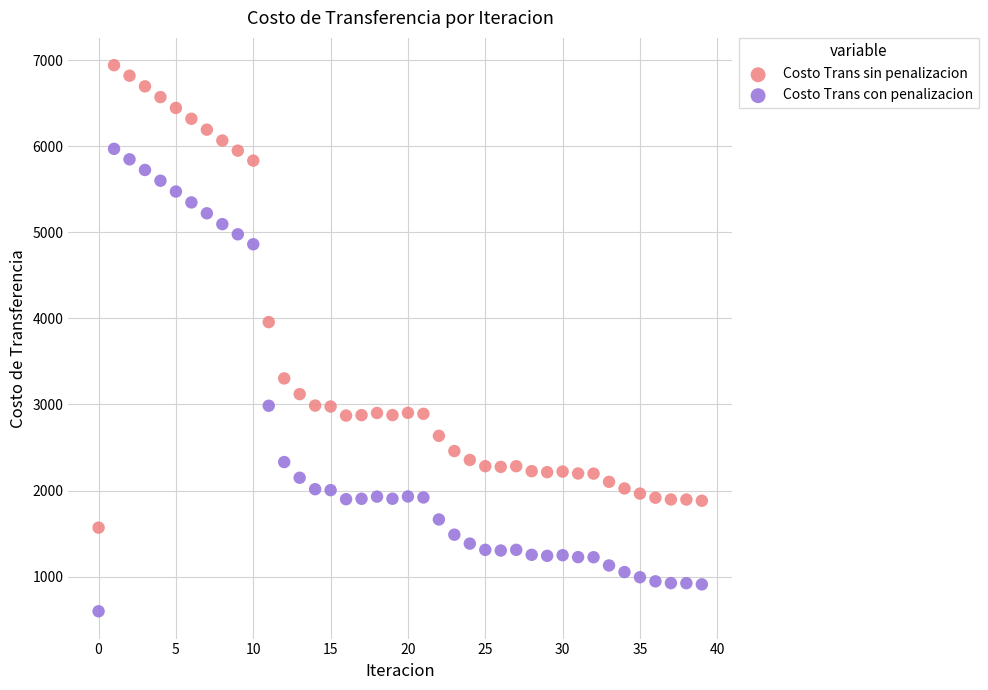

Which series contains the highest Y value?

Costo Trans sin penalizacion